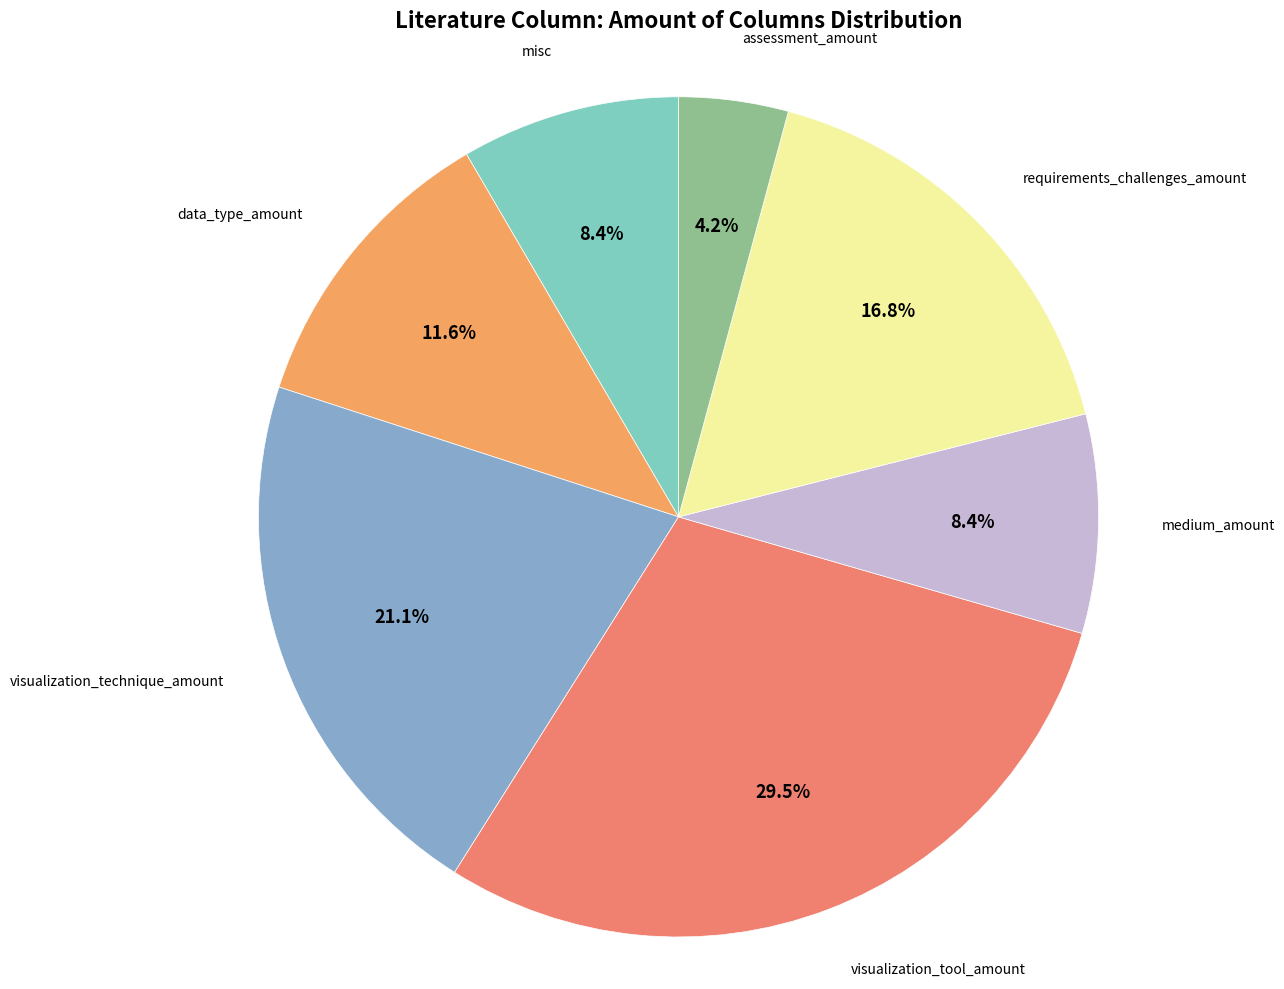

Does any single category account for the majority?

No